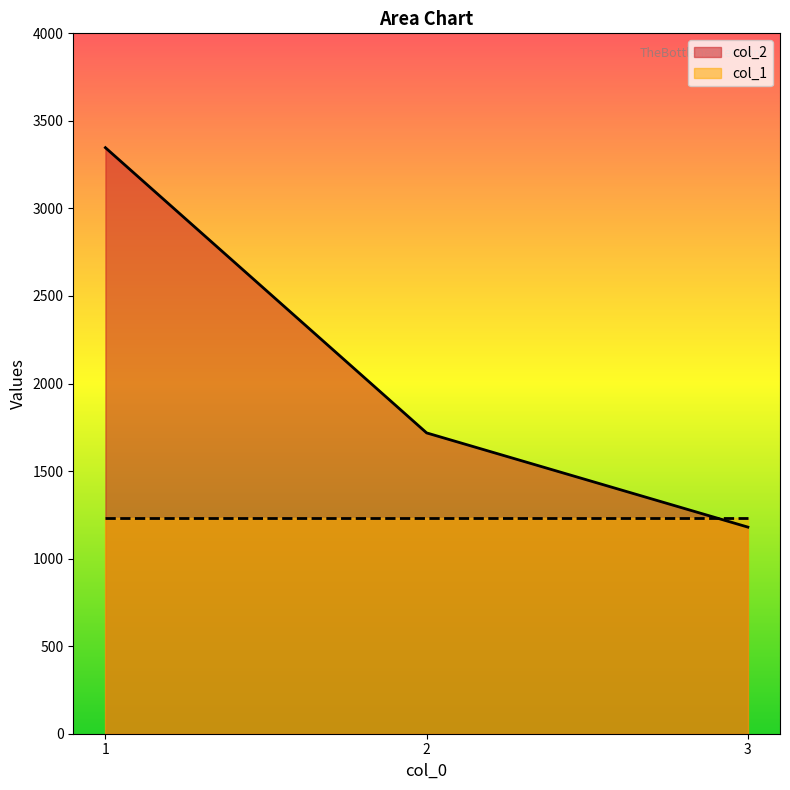

True or false: the data shows 3347 at 1.

True